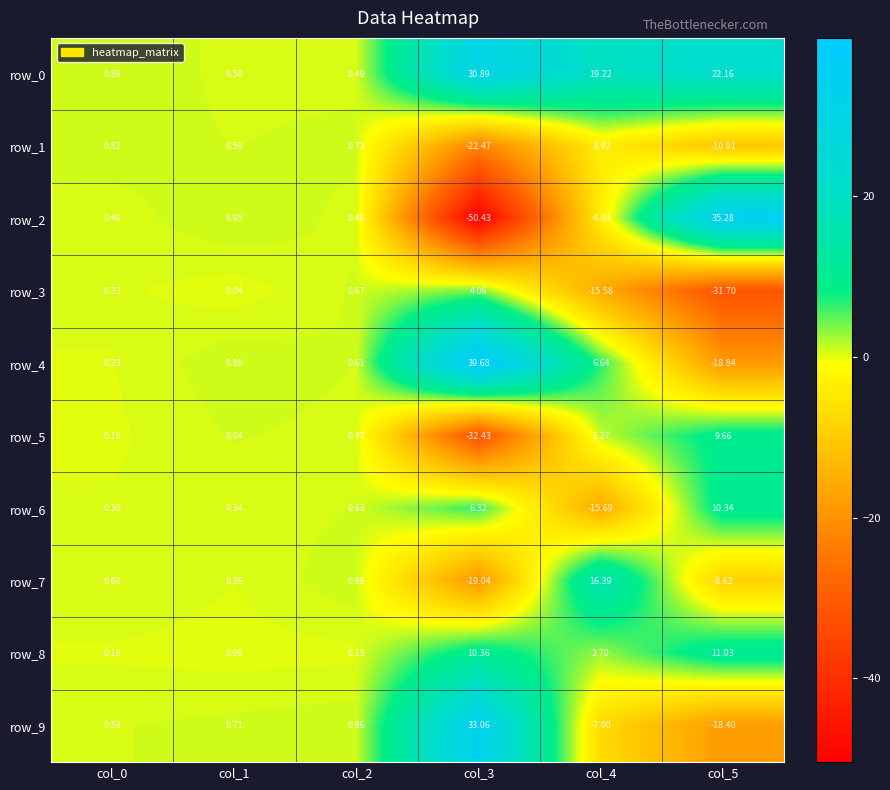

The value of row_1 at col_5 is -10.9. True or false?

True